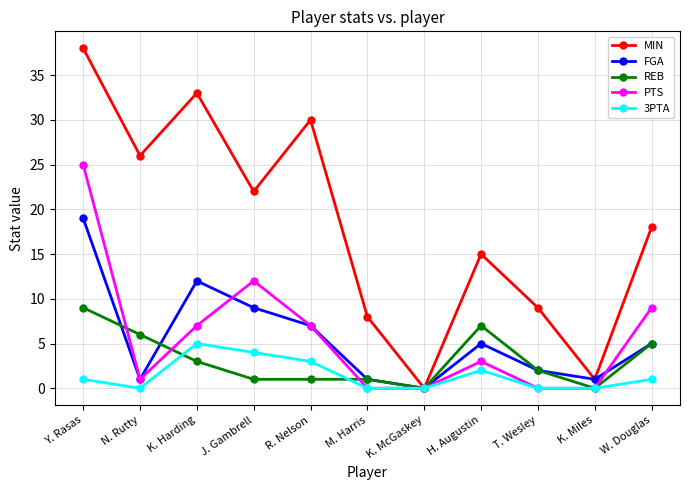

What is the label of the 9th point from the right?

K. Harding